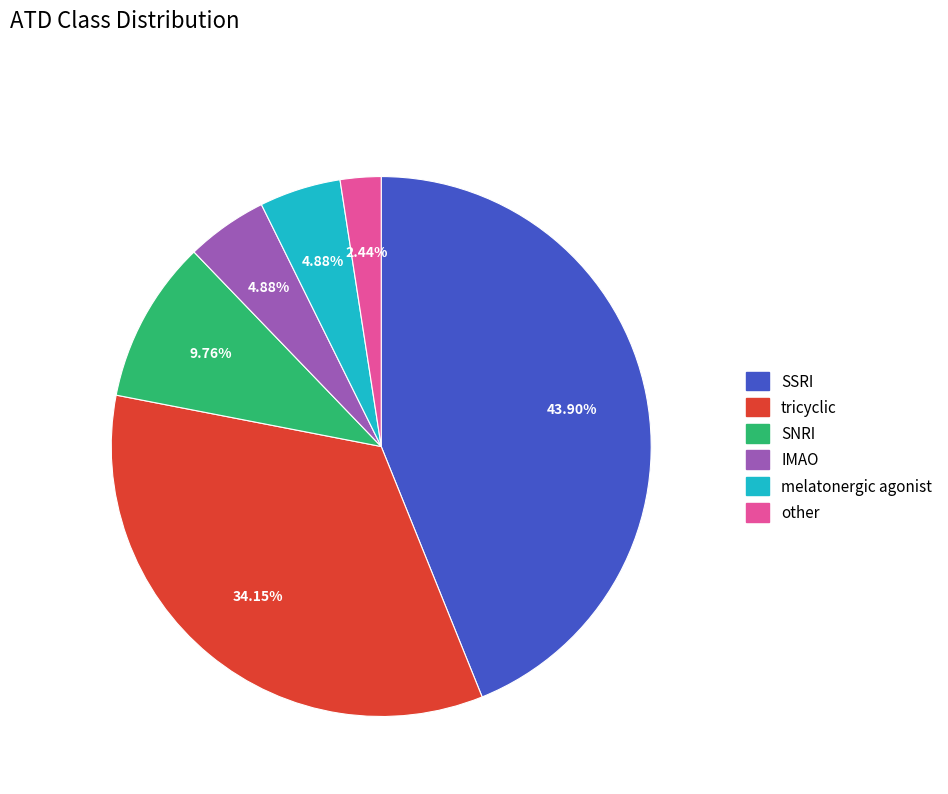

What percentage is the IMAO slice, to the nearest percent?

5%